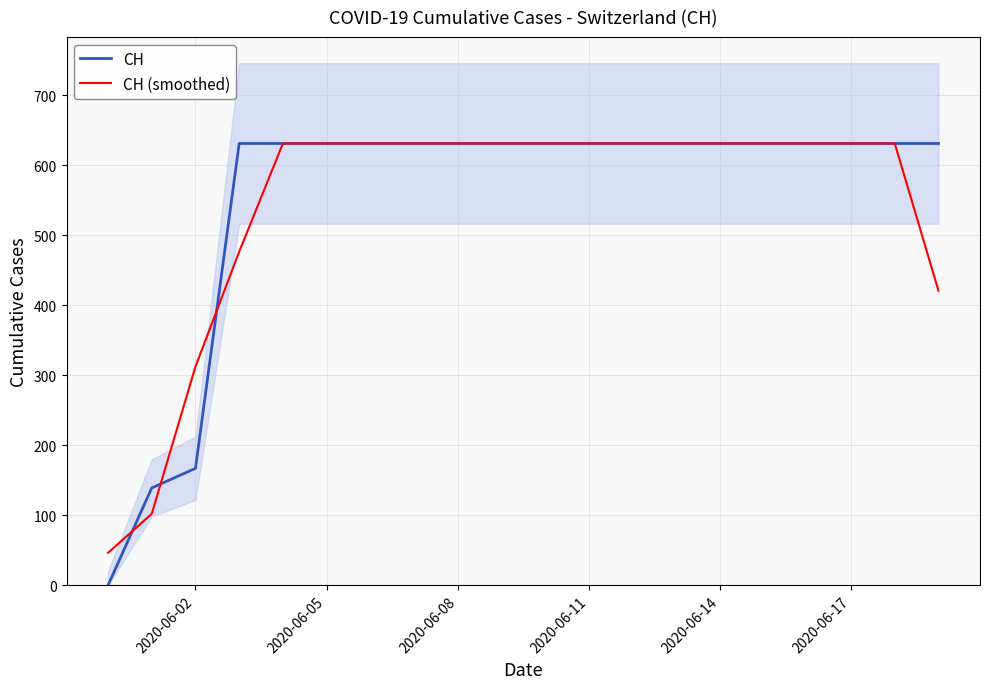

What are all the series names shown in the legend?

CH, CH (smoothed)